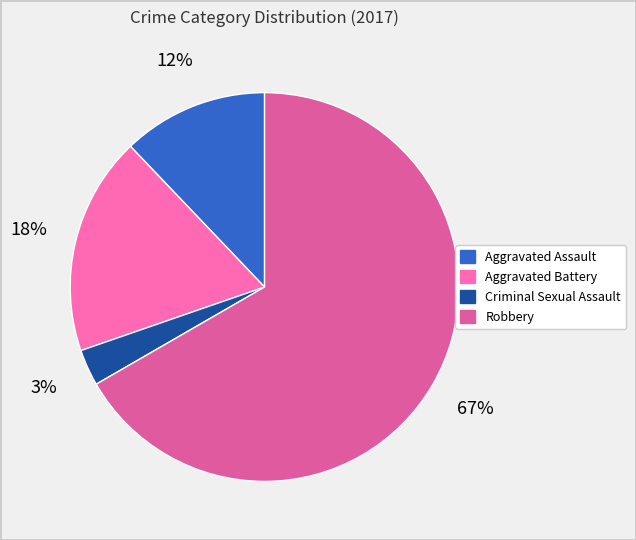

To the nearest percent, what percentage of the pie is Criminal Sexual Assault?

3%